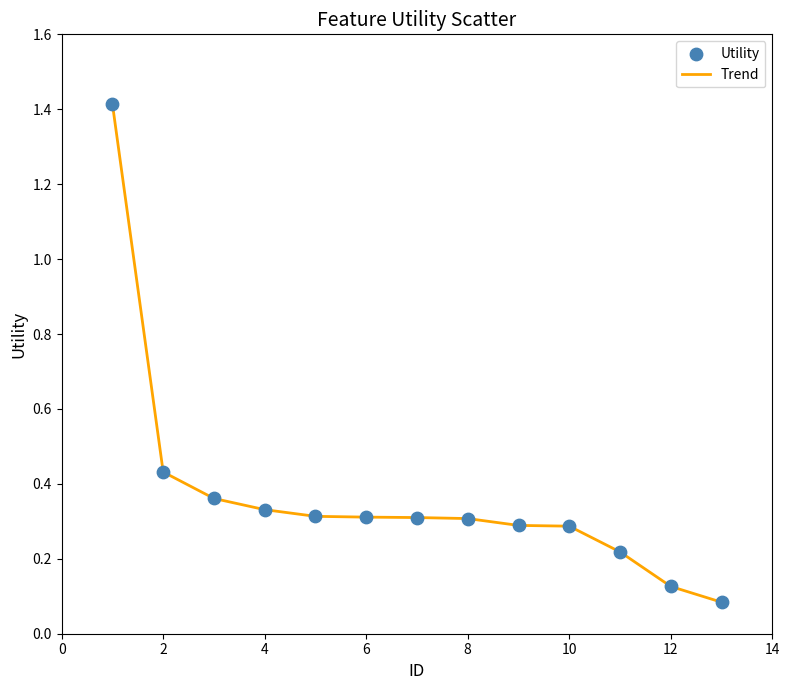

What is the greatest value displayed?

1.4